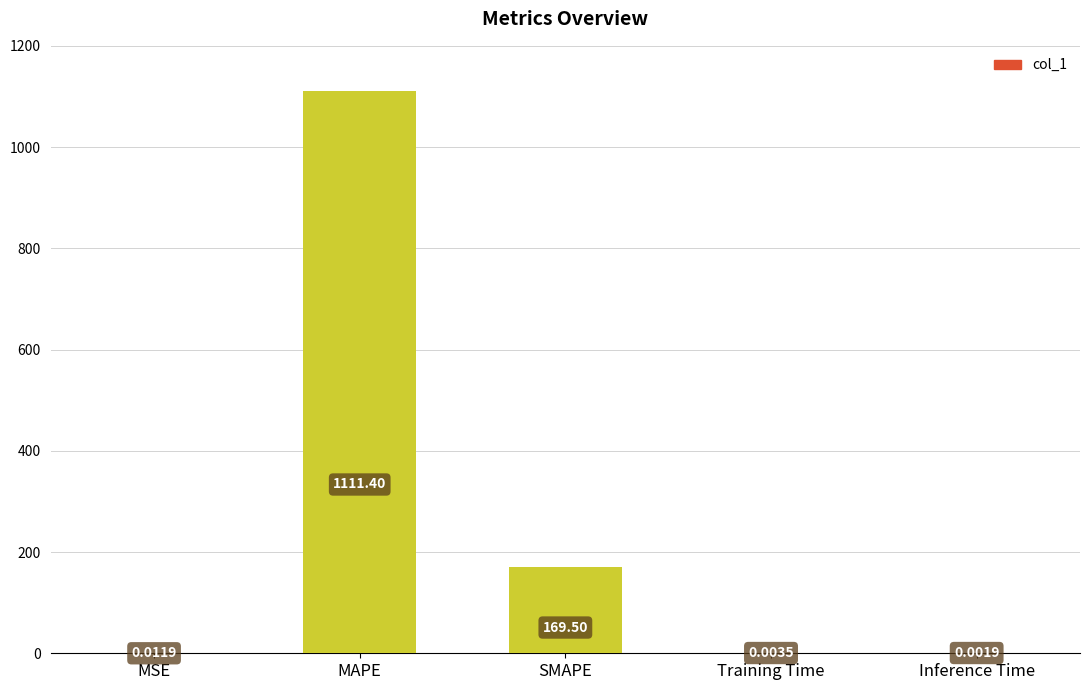

What is the sum of all values?

1280.9